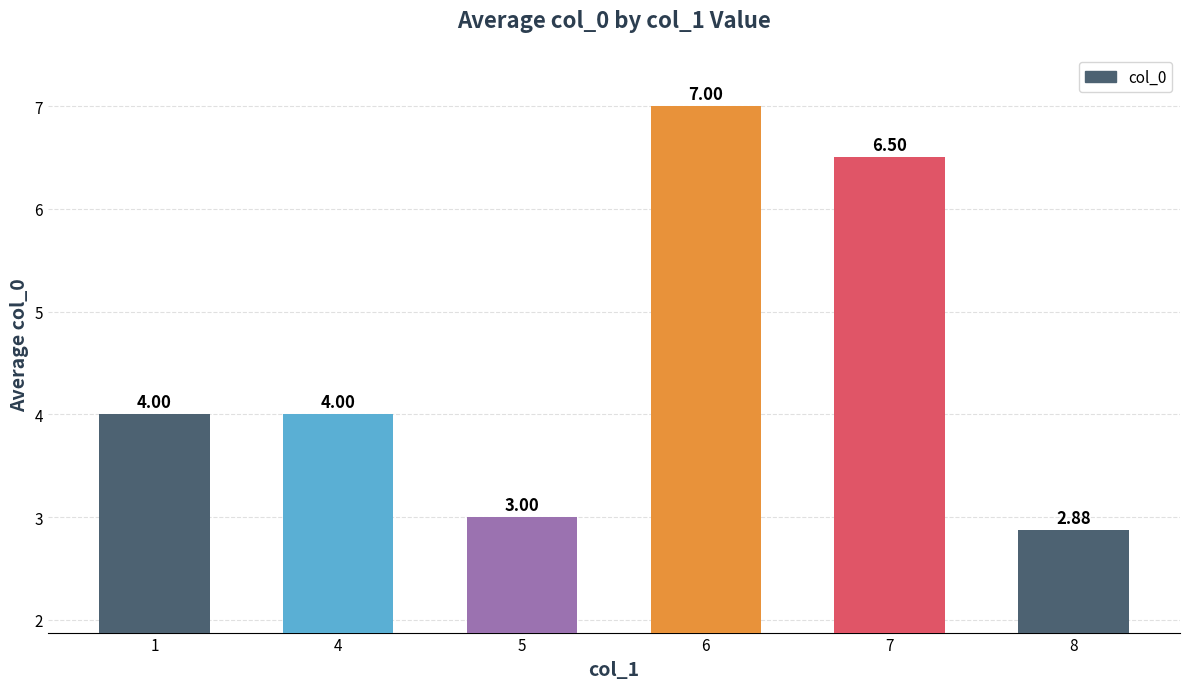

How many bars are there in total?

6